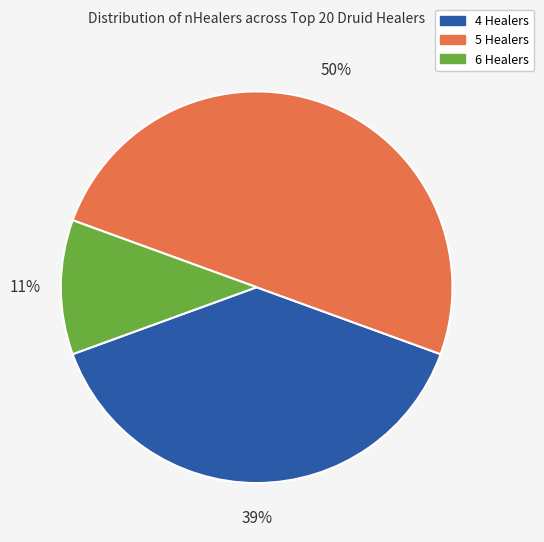

Which category has the biggest portion of the pie?

5